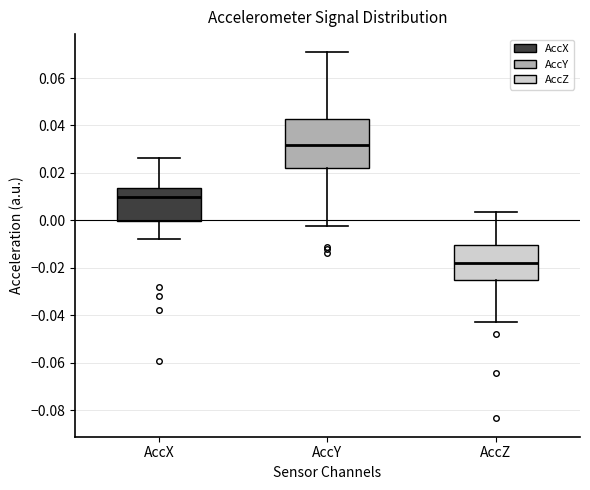

Which box's median line is the highest?

AccY